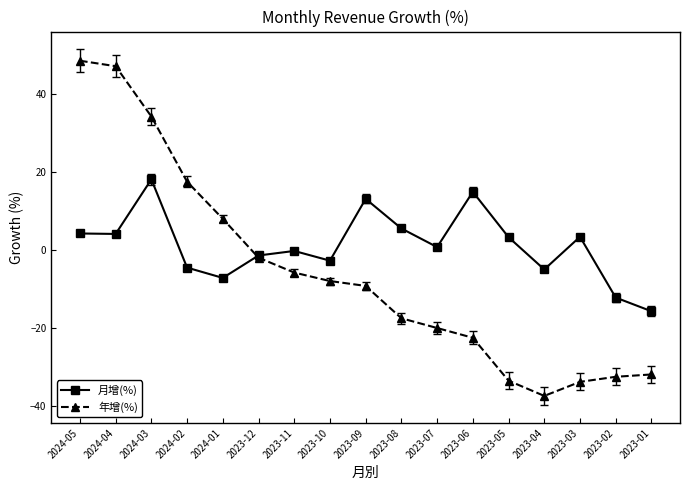

Which series has the widest spread of values?

年增(%)